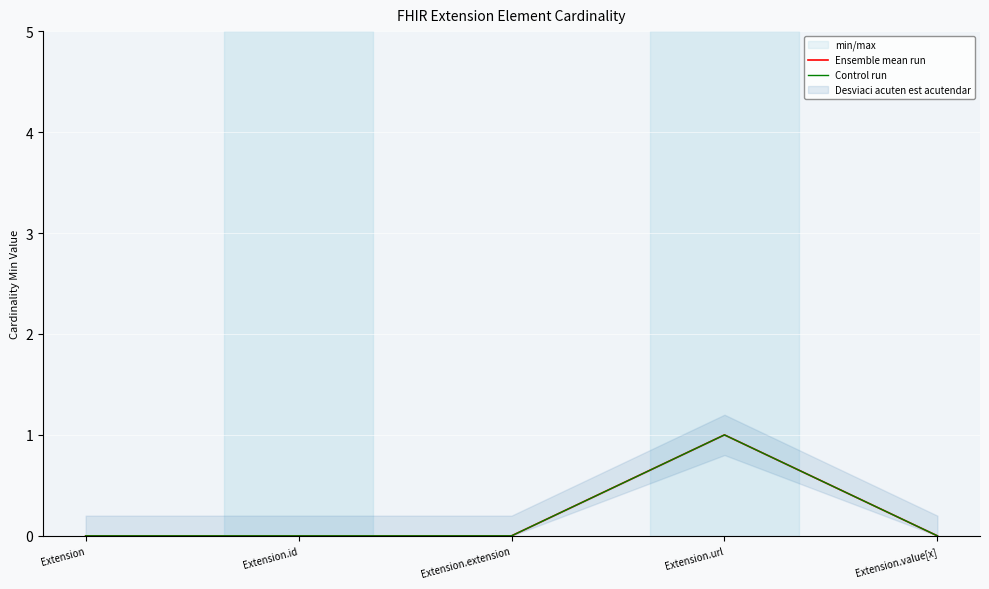

True or false: Ensemble mean run and Control run intersect in this chart.

False